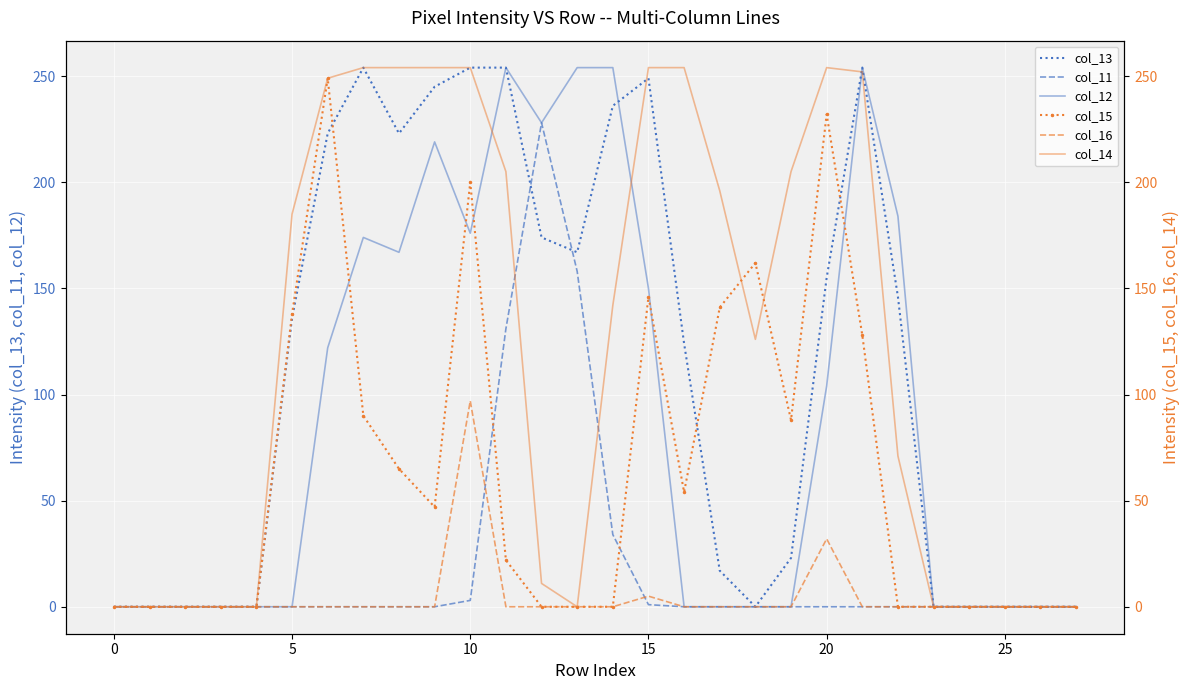

What is the maximum value for col_13?

254